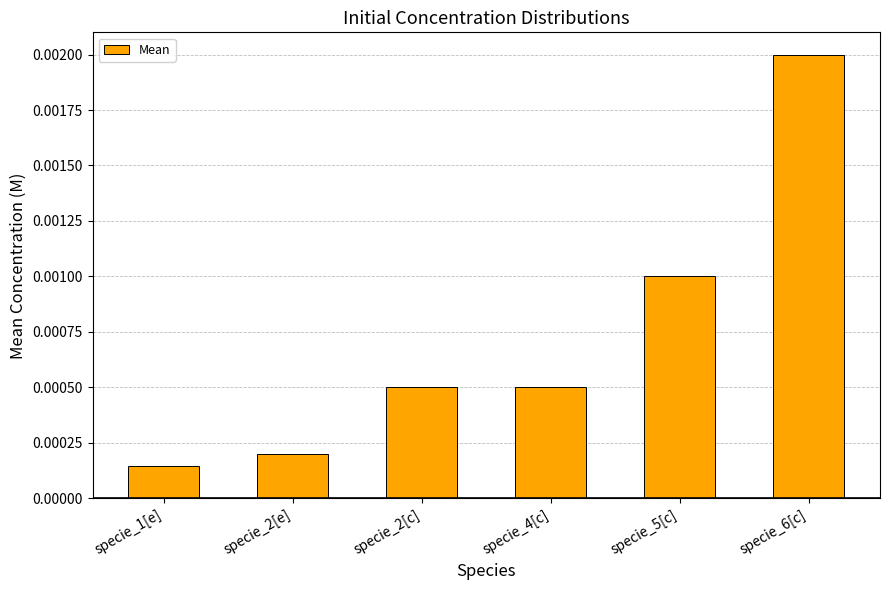

Between specie_2[c] and specie_6[c], which is larger?

specie_6[c]